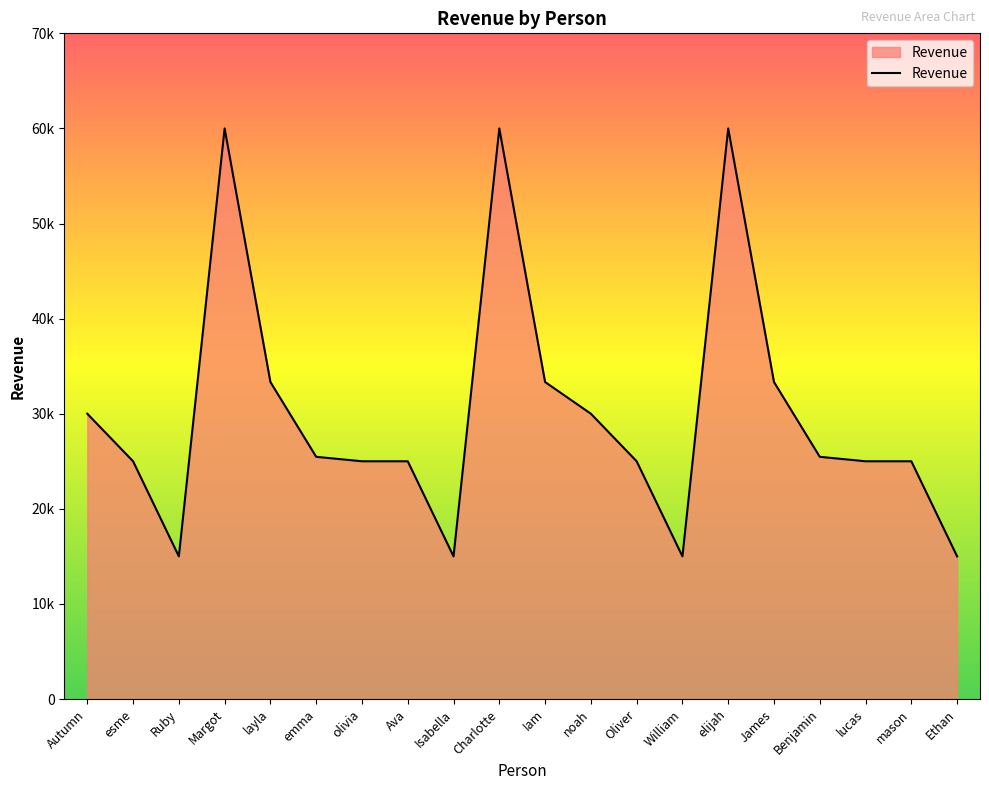

Where is the first local maximum?

Margot